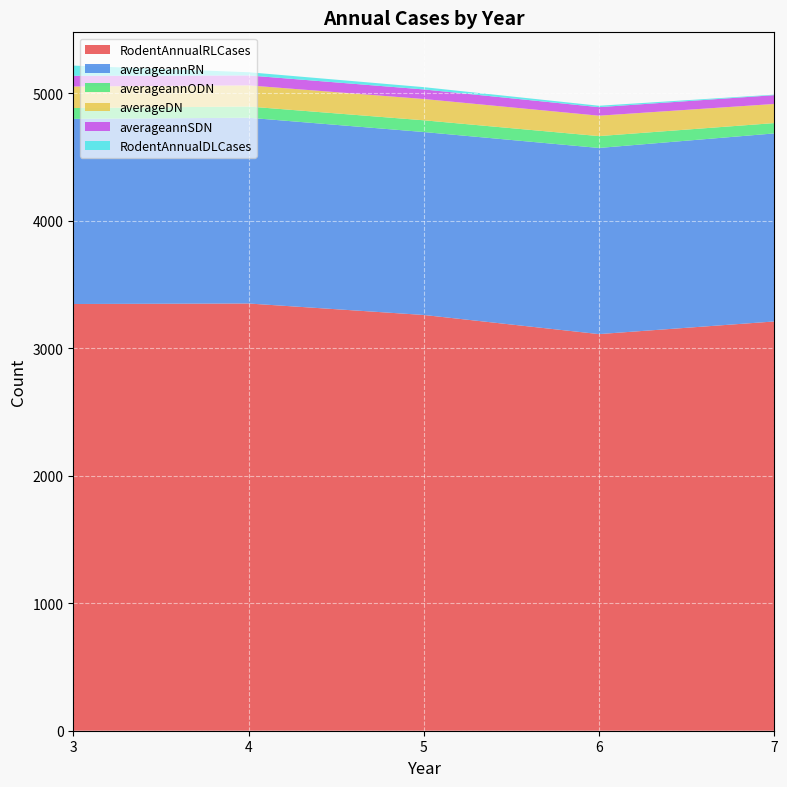

Reading right to left, list all the values displayed in this chart.

RodentAnnualRLCases: 7=3210	6=3111	5=3261	4=3351	3=3347
averageannRN: 7=1475	6=1460	5=1435	4=1457	3=1452
averageannODN: 7=81	6=93	5=92	4=88	3=85
averageDN: 7=150	6=160	5=167	4=166	3=169
averageannSDN: 7=69	6=67	5=75	4=78	3=84
RodentAnnualDLCases: 7=4	6=11	5=18	4=25	3=80